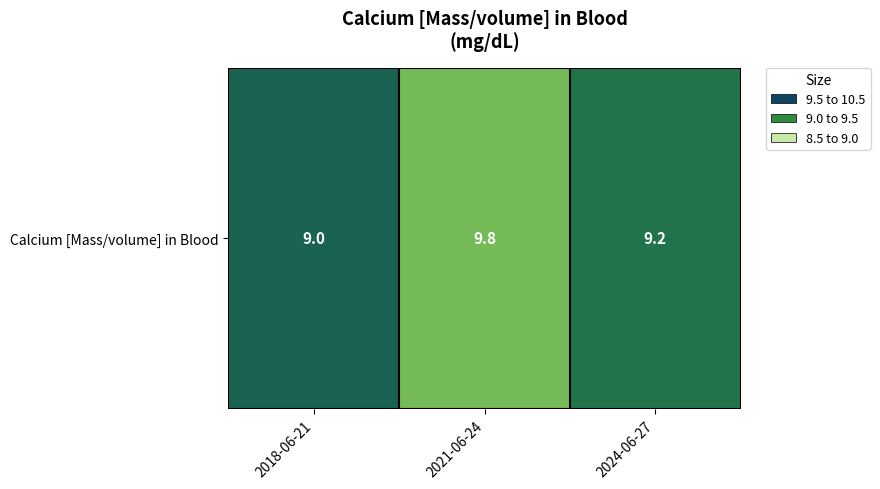

Is it true that the value at 2018-06-21 is 9.0?

True